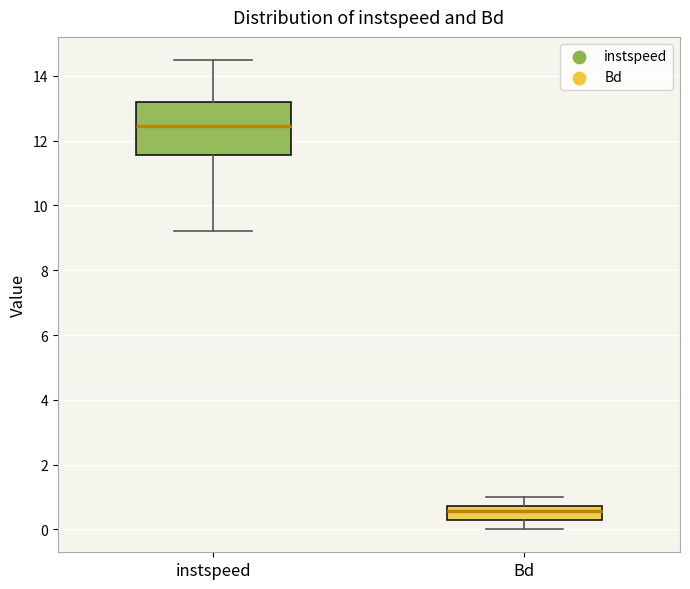

Reading left to right, transcribe this box plot: for each box, give where its median line is, the range the box spans, and where its two whiskers end, as read against the y-axis. The values are not printed on the chart, so give them approximately, as read against the axis.

instspeed: median 12.4, box 11.6 to 13.2, whiskers 9.2 to 14.4
Bd: median 0.6, box 0.2 to 0.8, whiskers 0.0 to 1.0